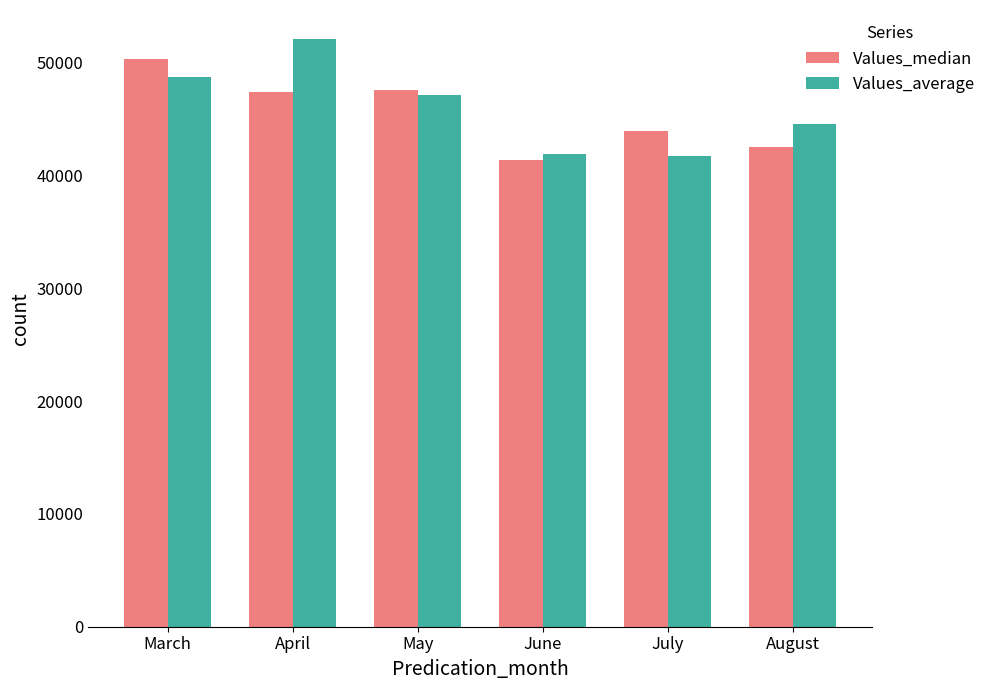

Which series has the widest spread of values?

Values_average